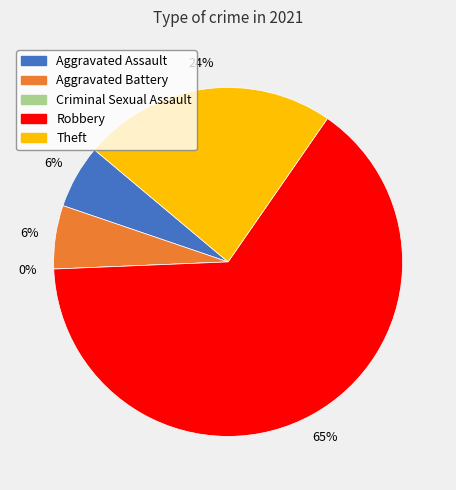

True or false: Criminal Sexual Assault accounts for 0% of the total.

True